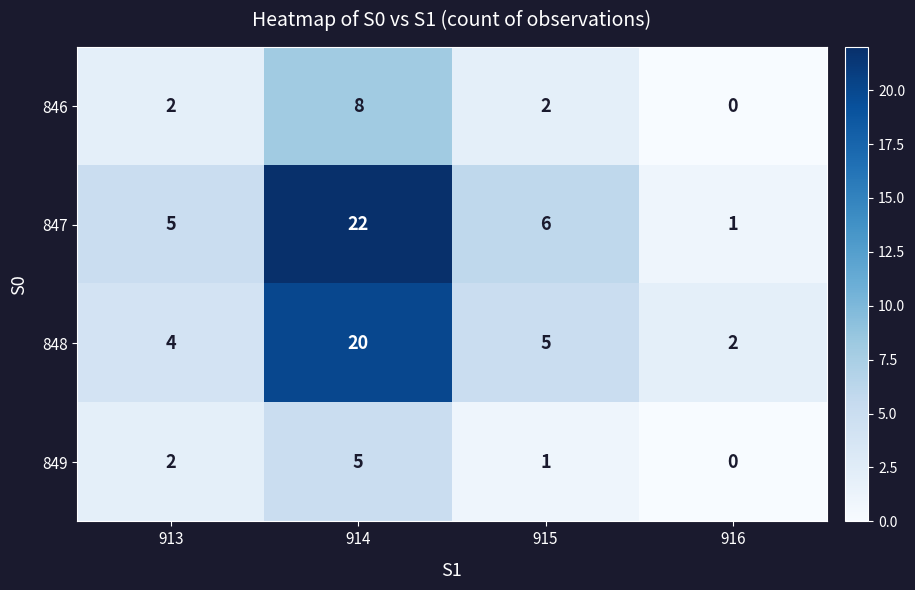

Reading left to right, what are all the values shown in this chart?

846: 2	8	2	0
847: 5	22	6	1
848: 4	20	5	2
849: 2	5	1	0